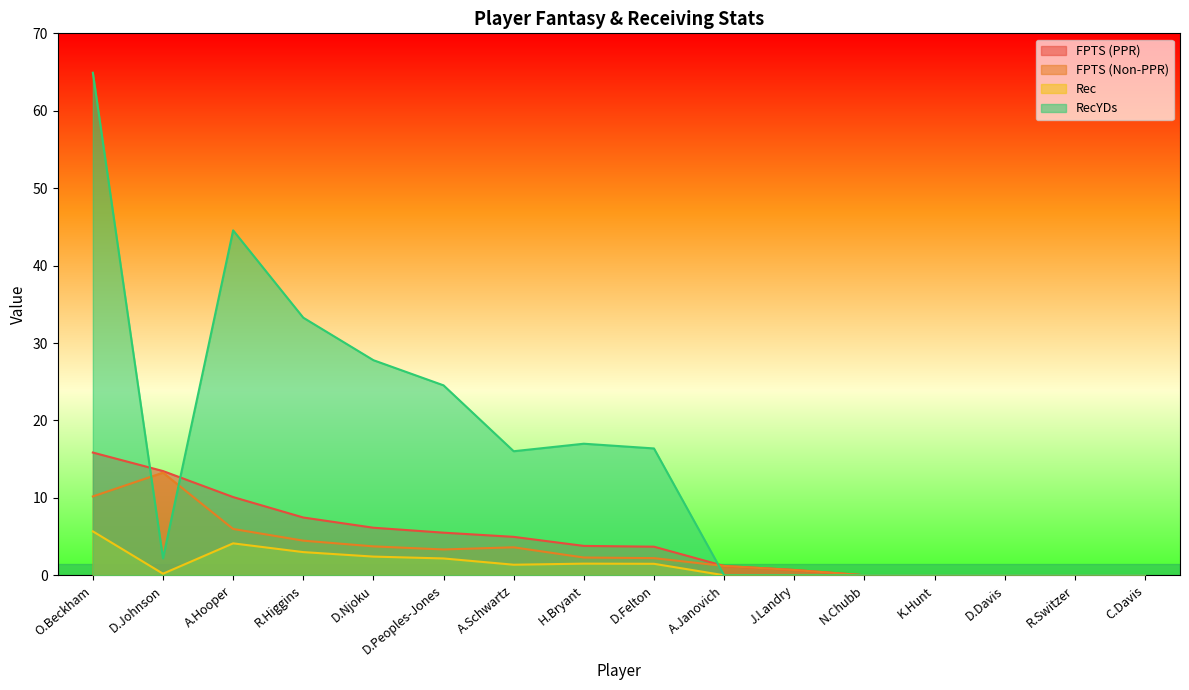

How many values in Rec are above zero?

9